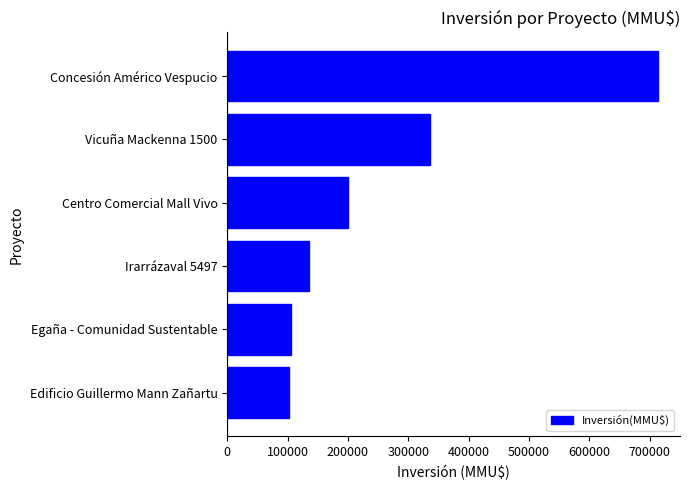

What is the smallest value displayed?

102278